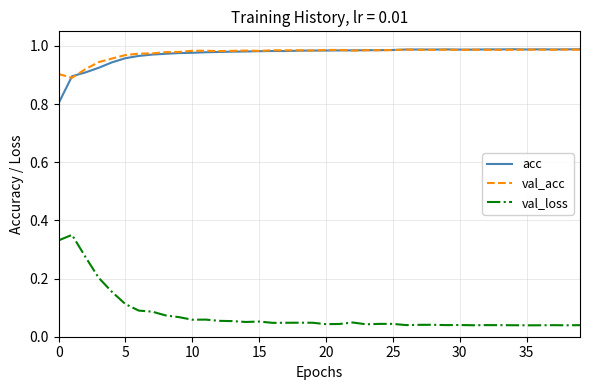

What is the lowest value of the acc series?

0.8